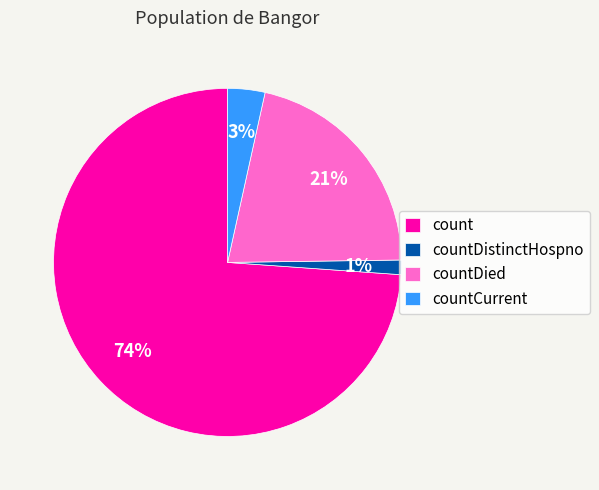

Which slice represents more than half of the pie?

count